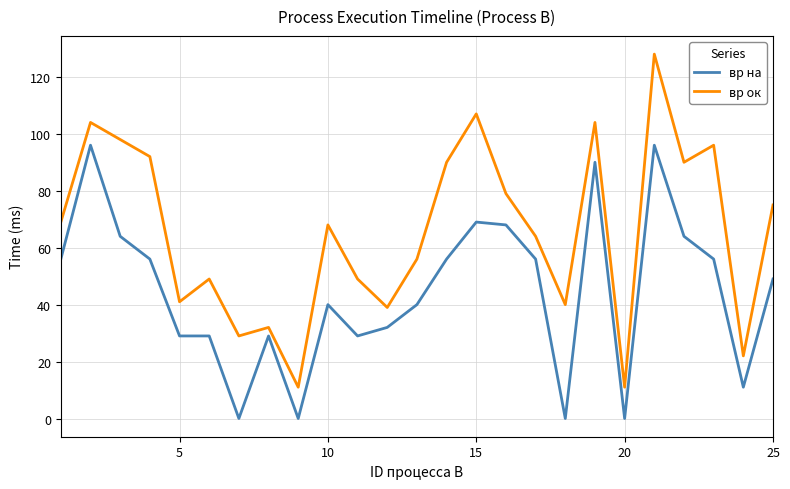

True or false: вр ок and вр на intersect in this chart.

False